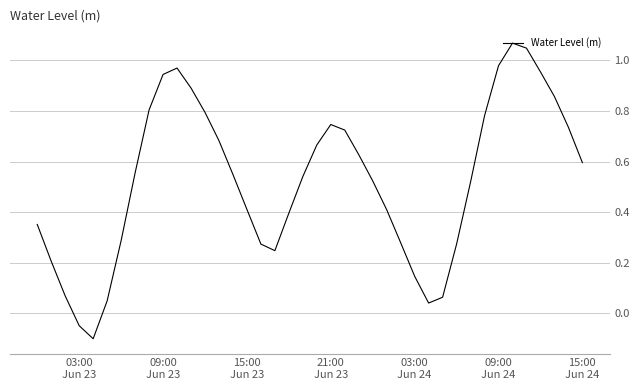

What is the minimum value shown in the chart?

-0.1